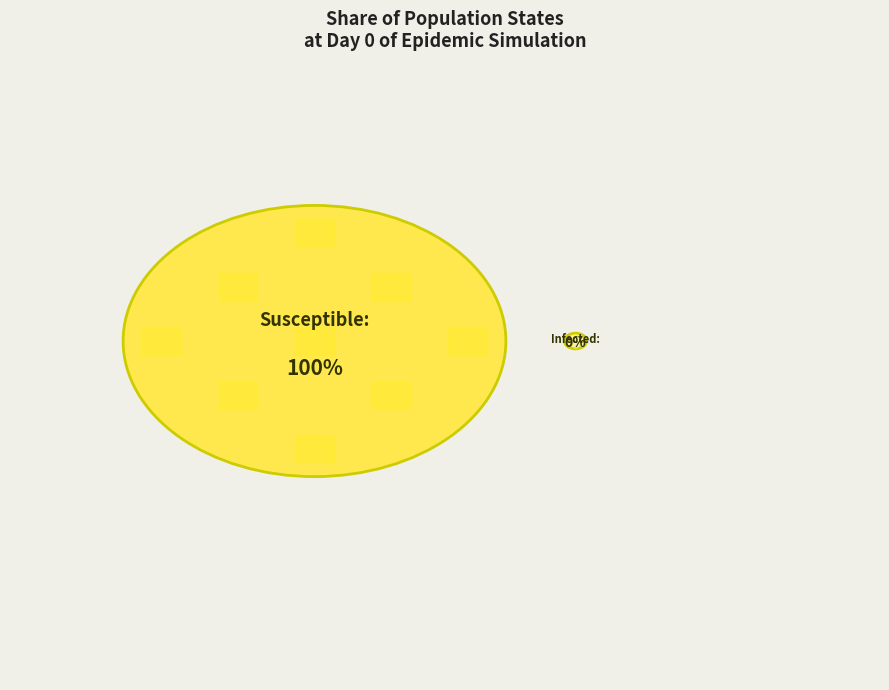

What is the majority slice?

Susceptible